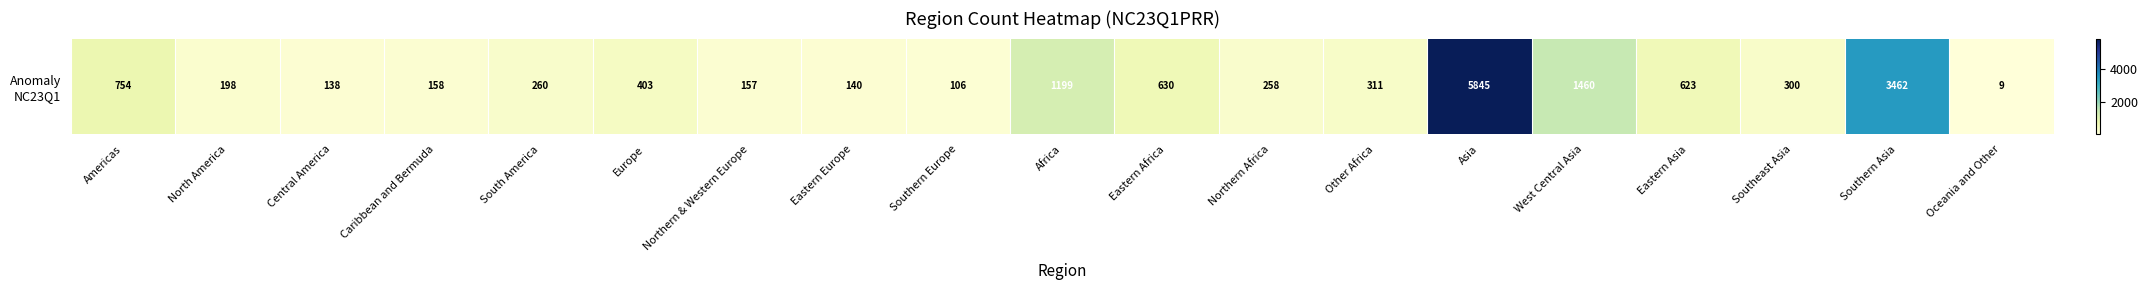

Rank the categories by value from lowest to highest.

Oceania and Other, Southern Europe, Central America, Eastern Europe, Northern & Western Europe, Caribbean and Bermuda, North America, Northern Africa, South America, Southeast Asia, Other Africa, Europe, Eastern Asia, Eastern Africa, Americas, Africa, West Central Asia, Southern Asia, Asia